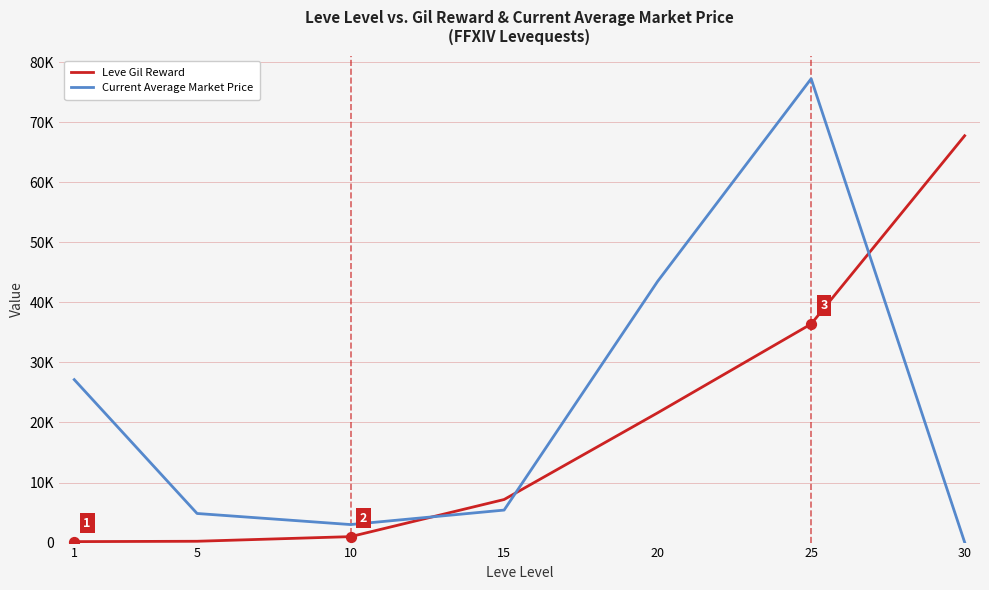

What is the total value across all series at 10?

3990.0